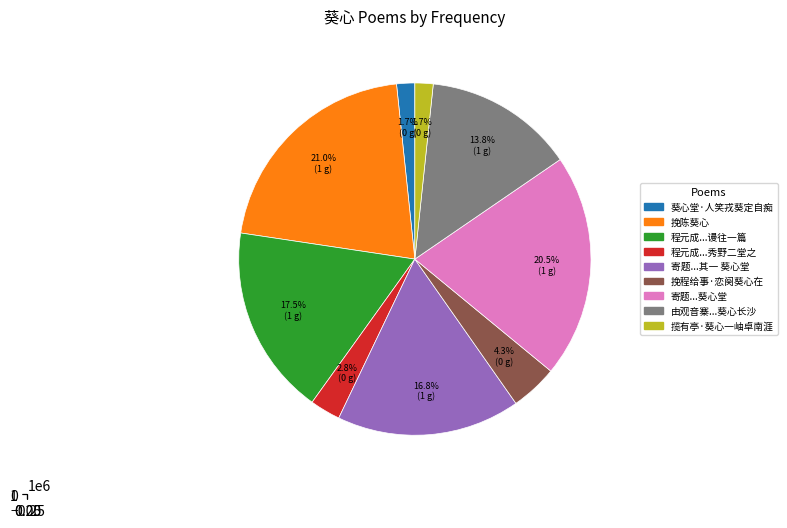

Is the sum of 程元成待制书来叙别圃揽有亭葵心秀野二堂之 and 挽程给事·恋阕葵心在 greater than half?

No